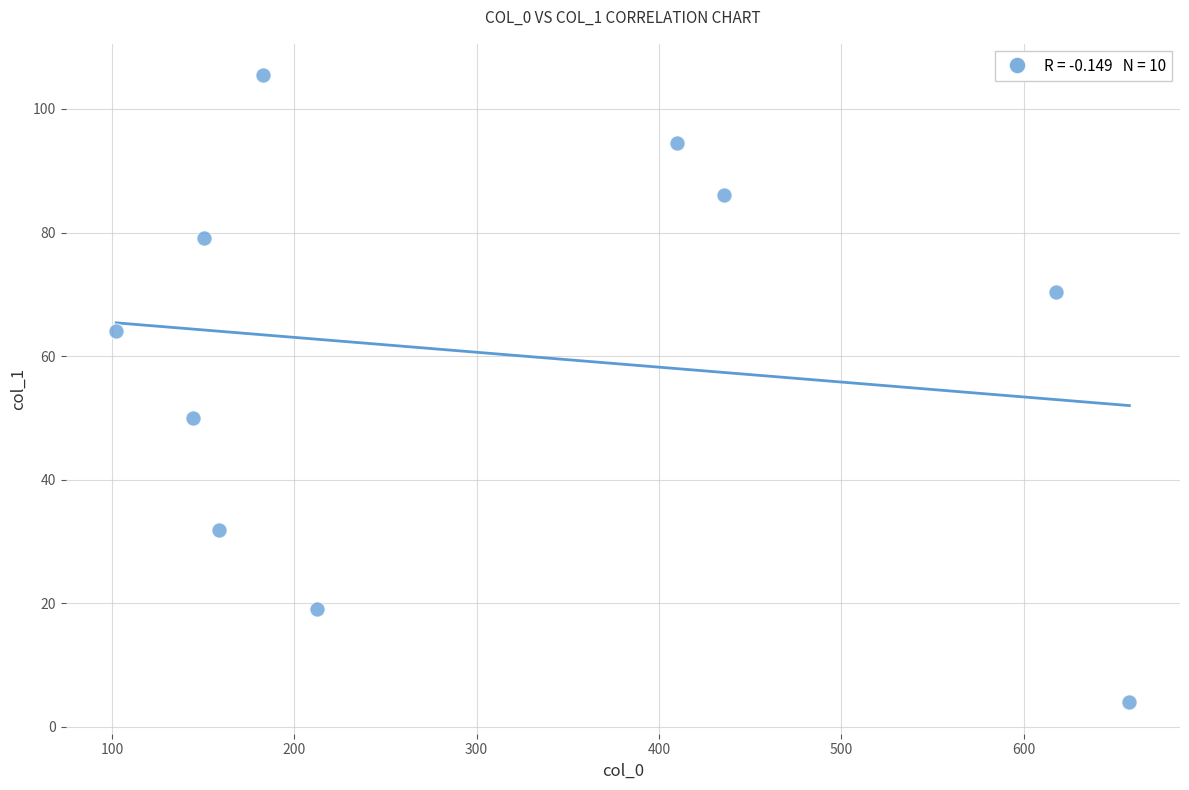

What is the range of Y values (max minus min)?

101.5